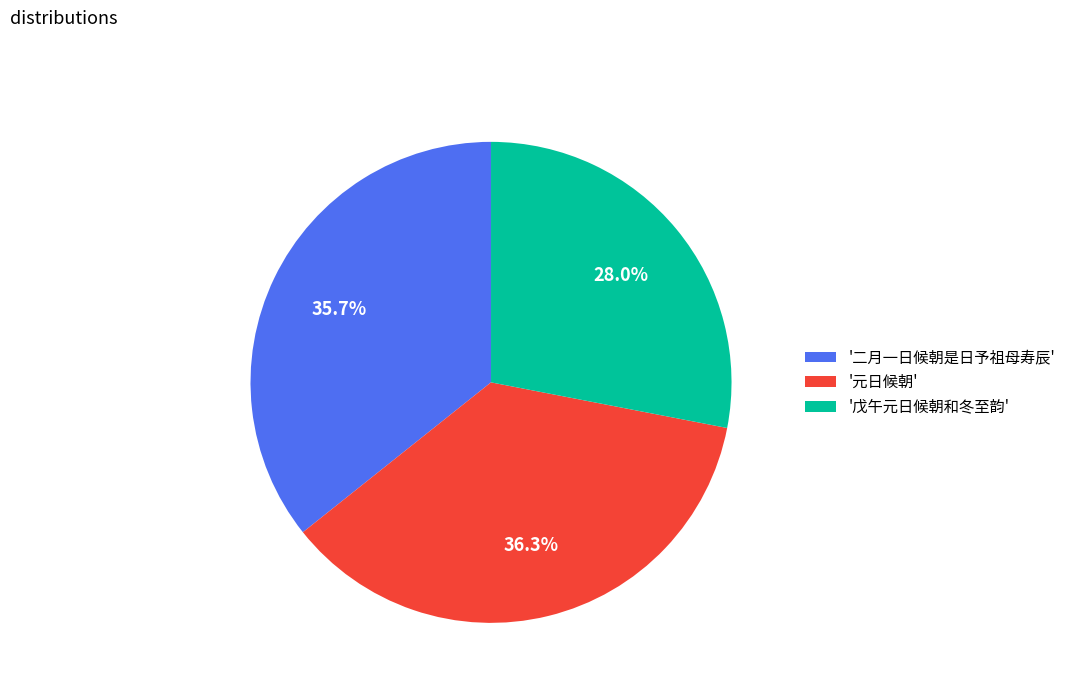

Which slice is the largest?

'元日候朝'